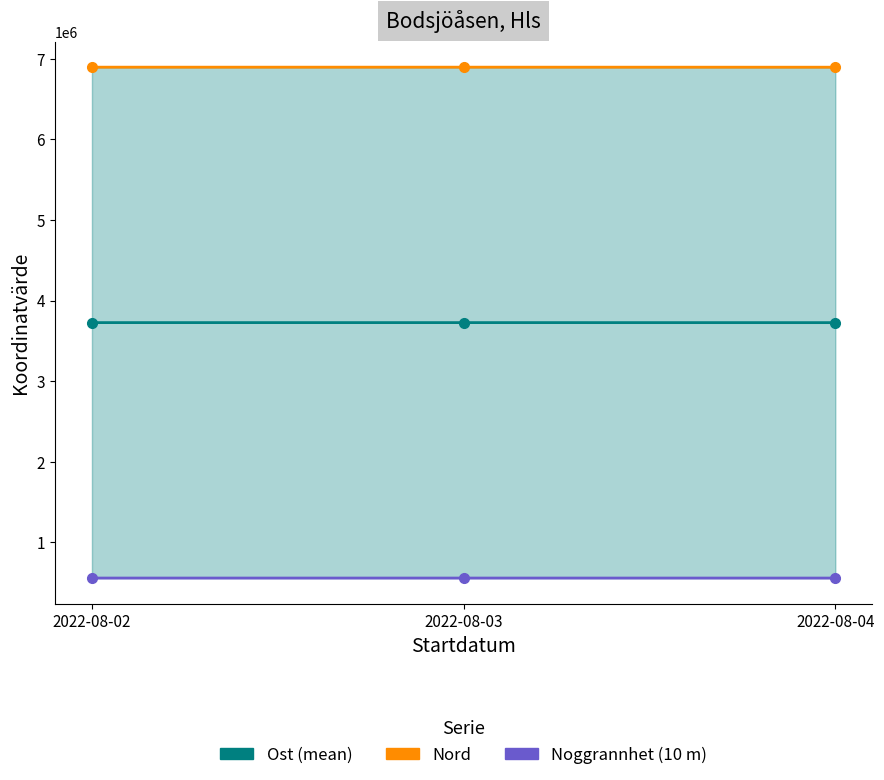

List the series in order of their peak value, highest first.

Nord, Ost (mean), Ost